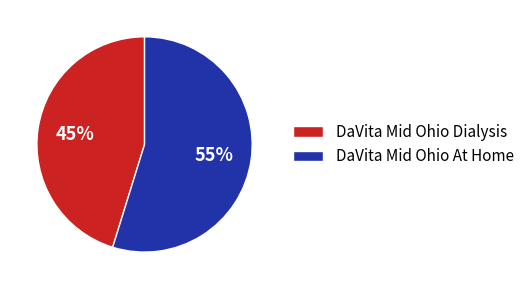

Which slice is the largest?

DaVita Mid Ohio At Home